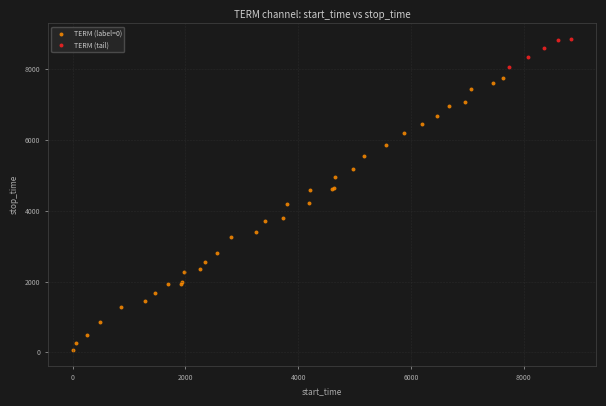

Which series contains the lowest Y value?

TERM (label=0)